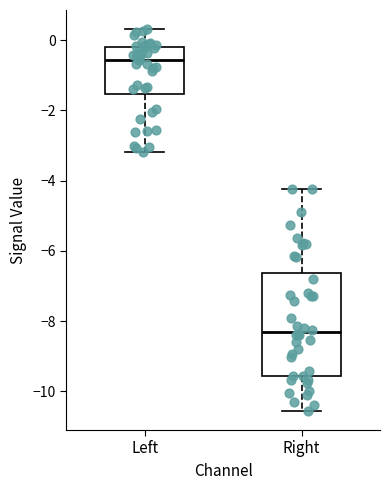

Which box's median line is the highest?

Left